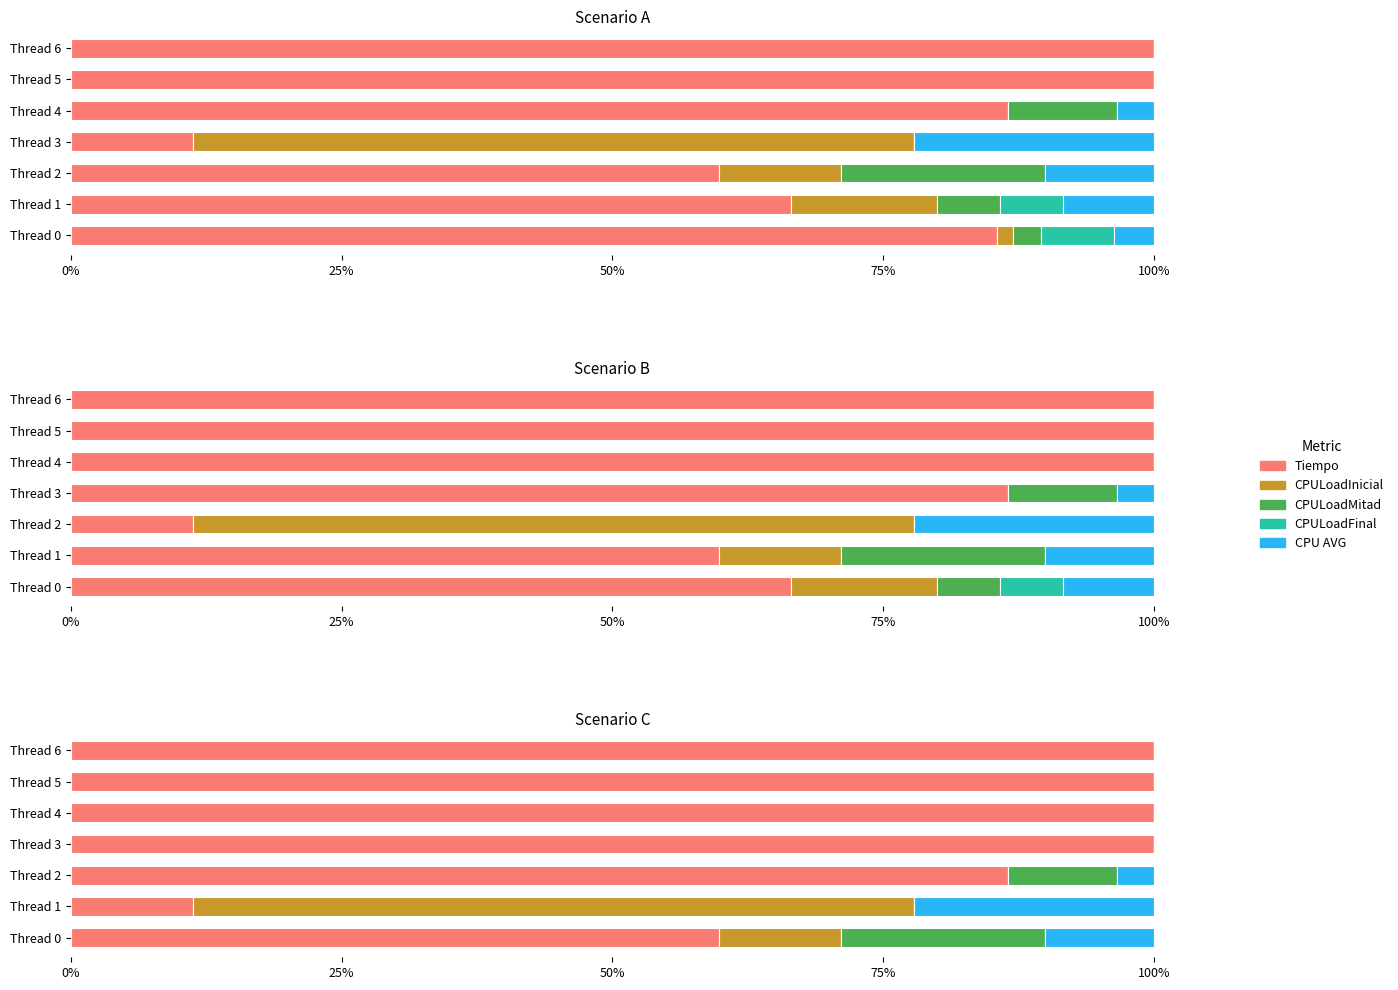

The CPULoadInicial series shows 42.6 at Thread 6. True or false?

False